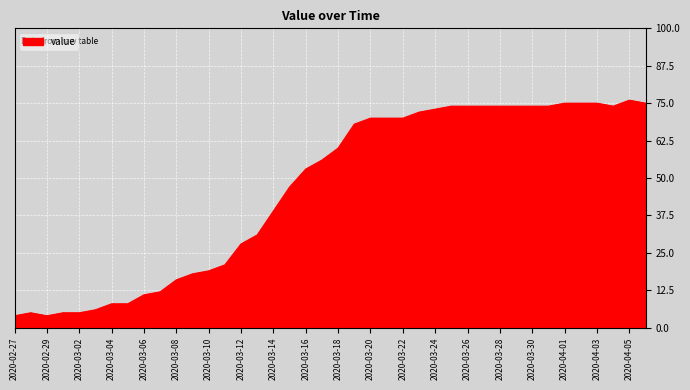

What is the smallest value displayed?

4